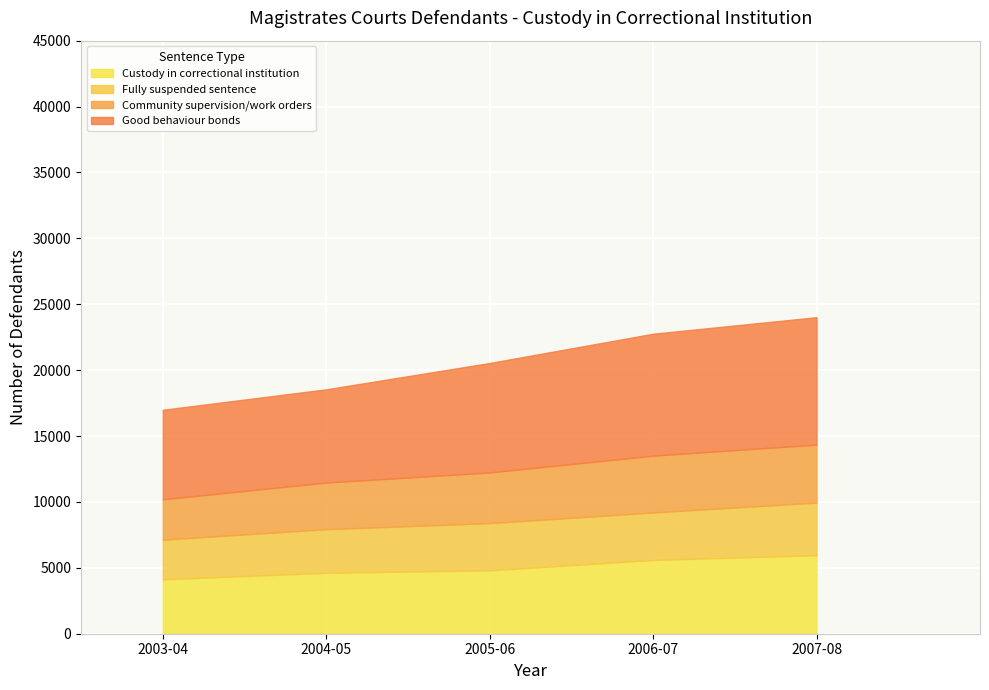

True or false: 2004-05 and 2003-04 cross at least once.

True